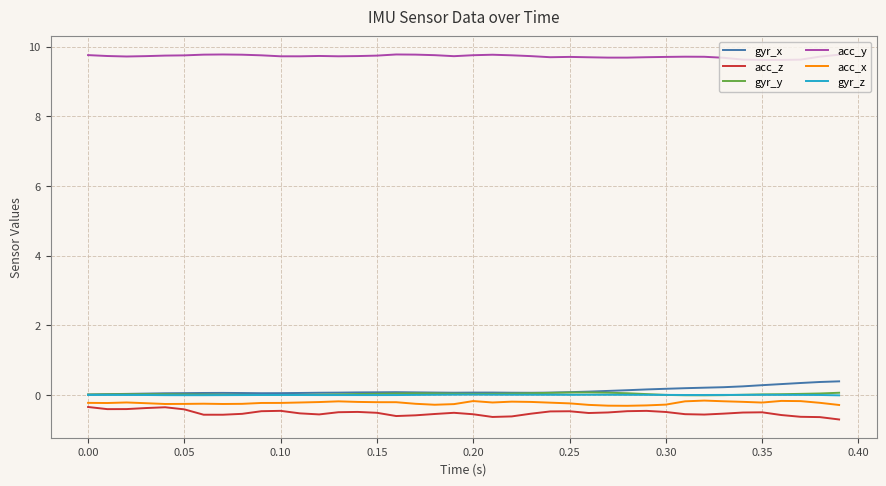

Which series has the largest total across all categories?

acc_y